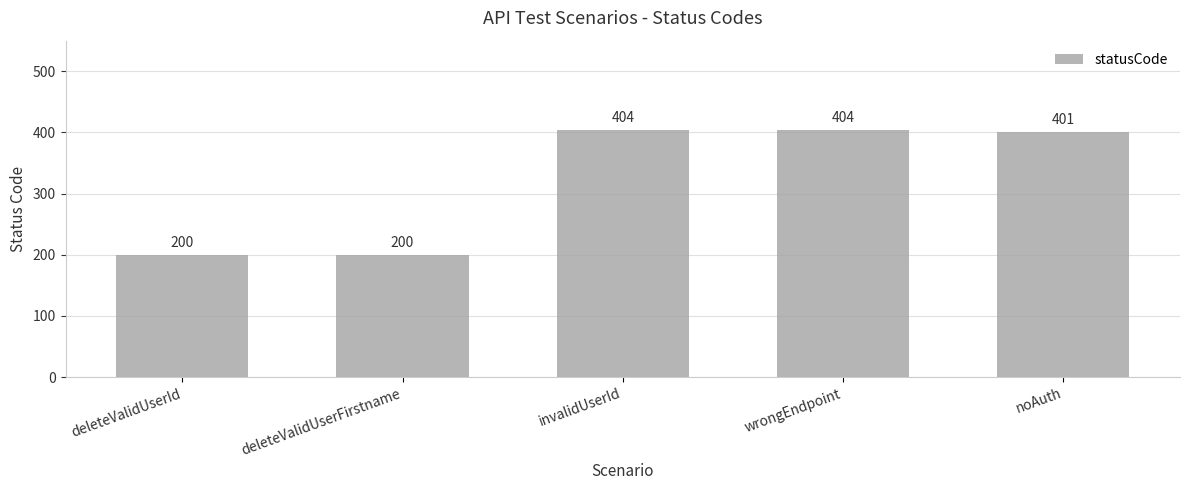

What is the label of the 5th bar from the right?

deleteValidUserId